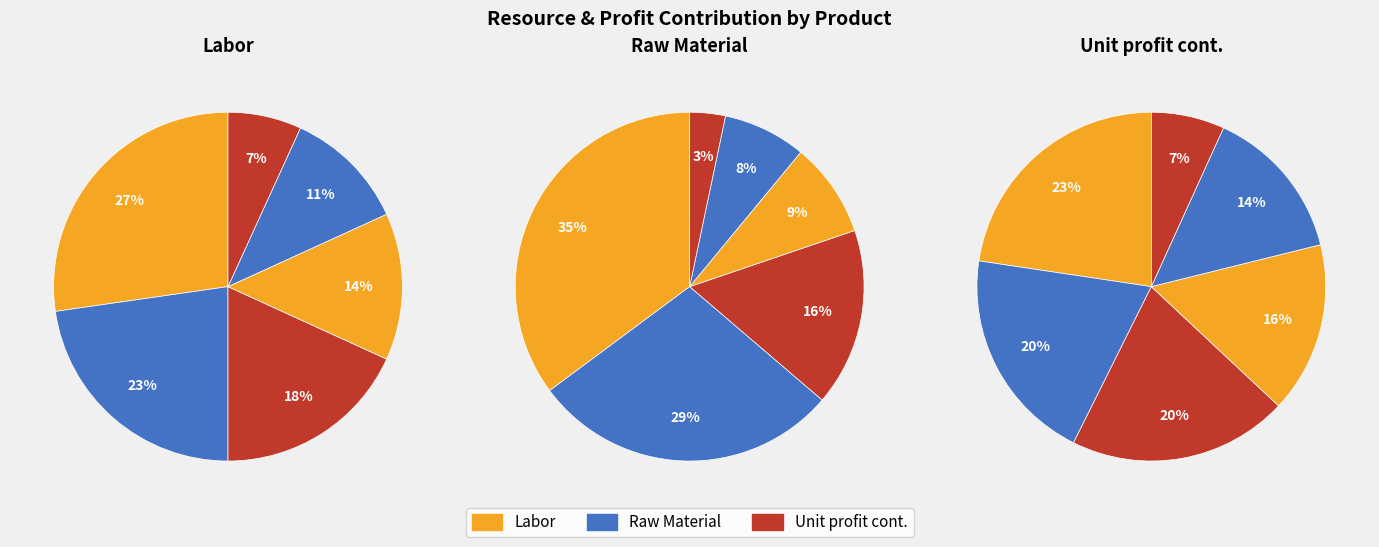

To the nearest percent, what percentage of the pie is Product 2?

20%